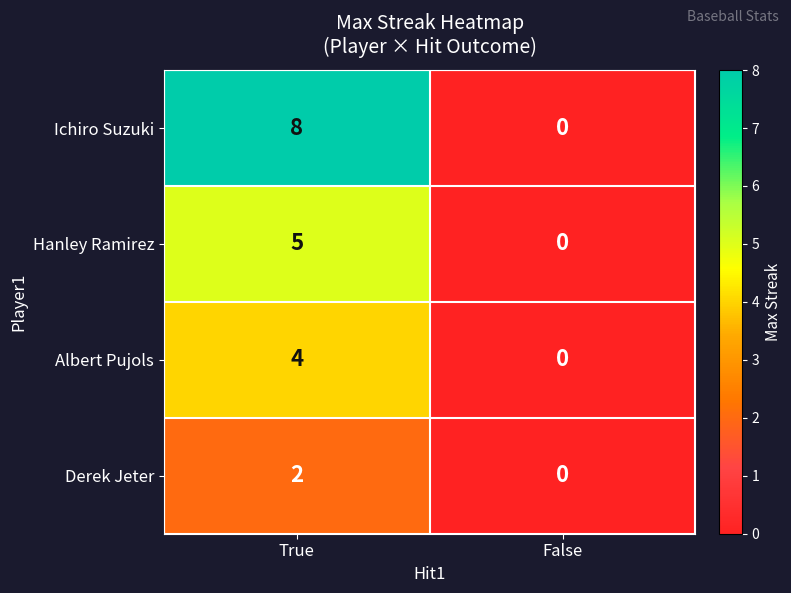

At True, list the series in order from smallest to largest.

Derek Jeter, Albert Pujols, Hanley Ramirez, Ichiro Suzuki